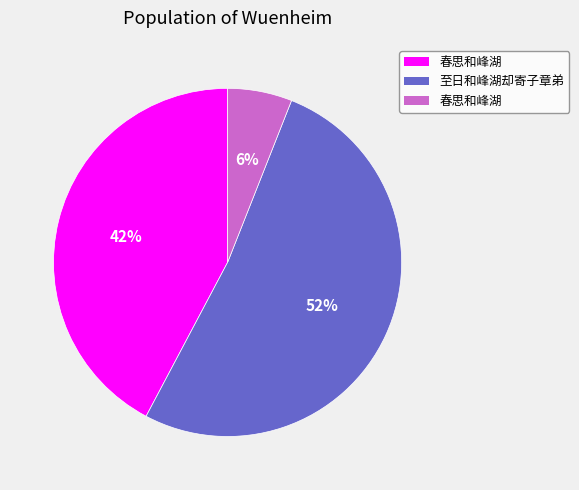

How many slices are in this pie chart?

3